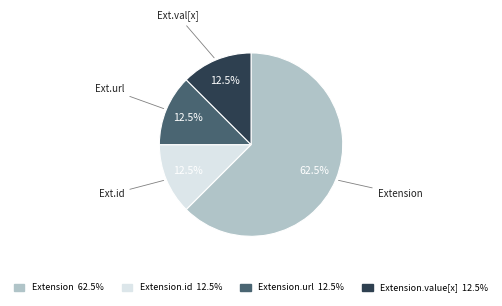

Is there a majority slice in this chart?

Yes